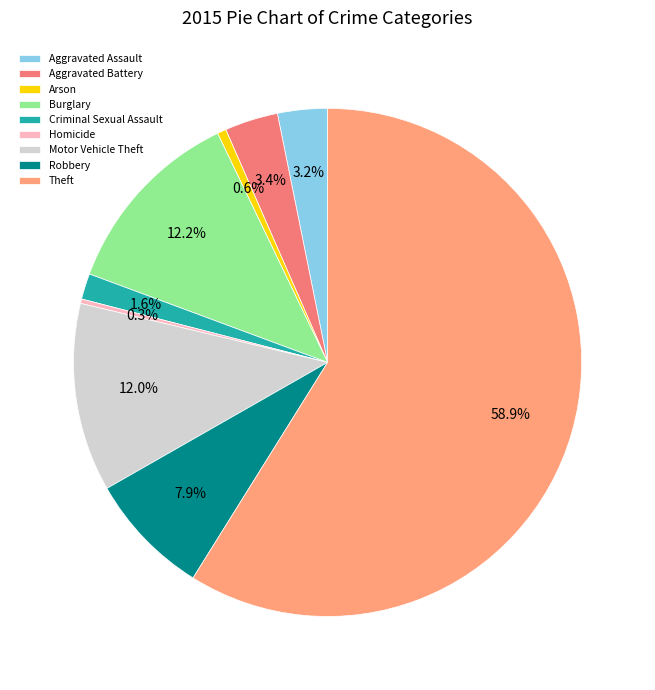

The Aggravated Assault slice represents 15% of the pie. True or false?

False